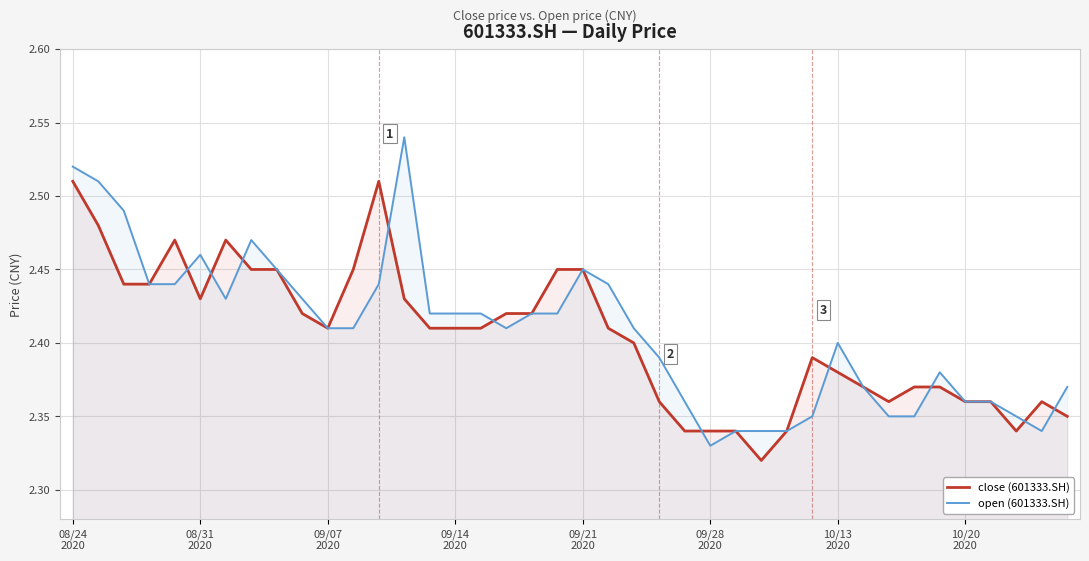

List the series in order of their peak value, highest first.

open (601333.SH), close (601333.SH)